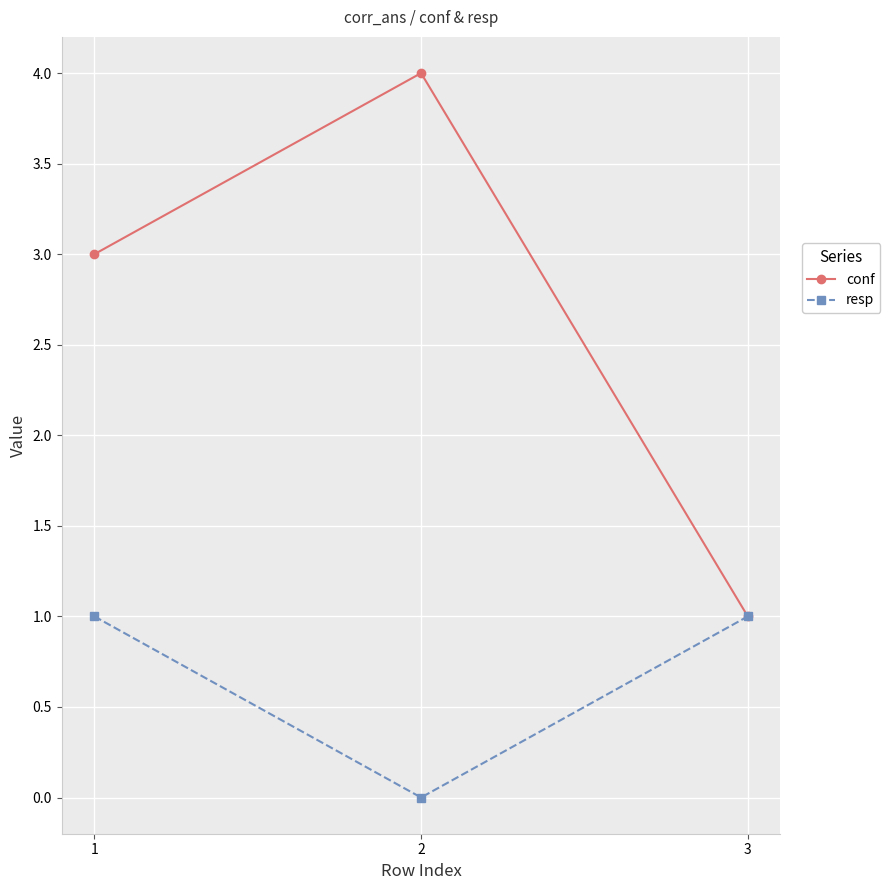

Between 1 and 3, which series saw the biggest shift?

conf